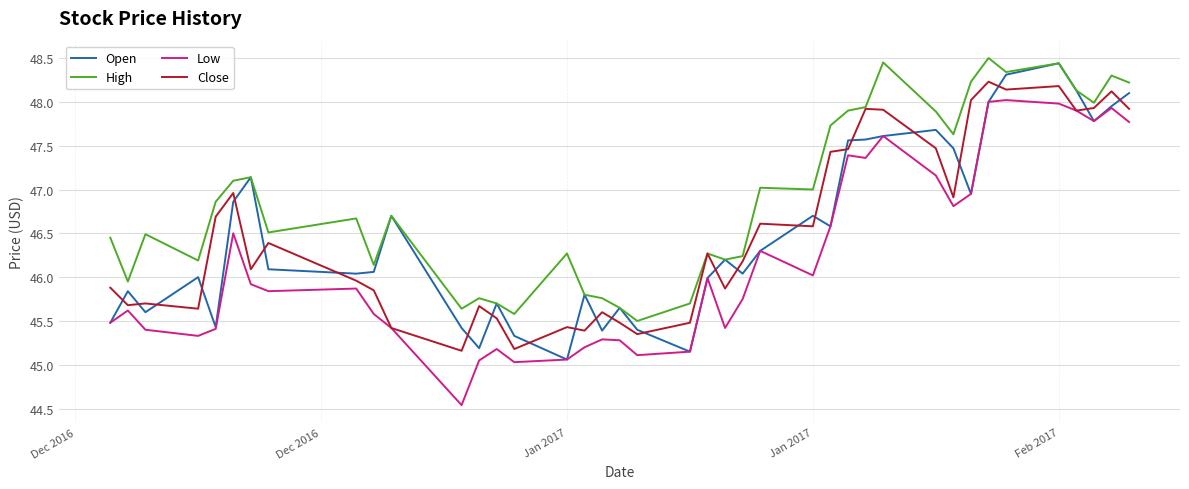

What is the minimum value shown in the chart?

44.5